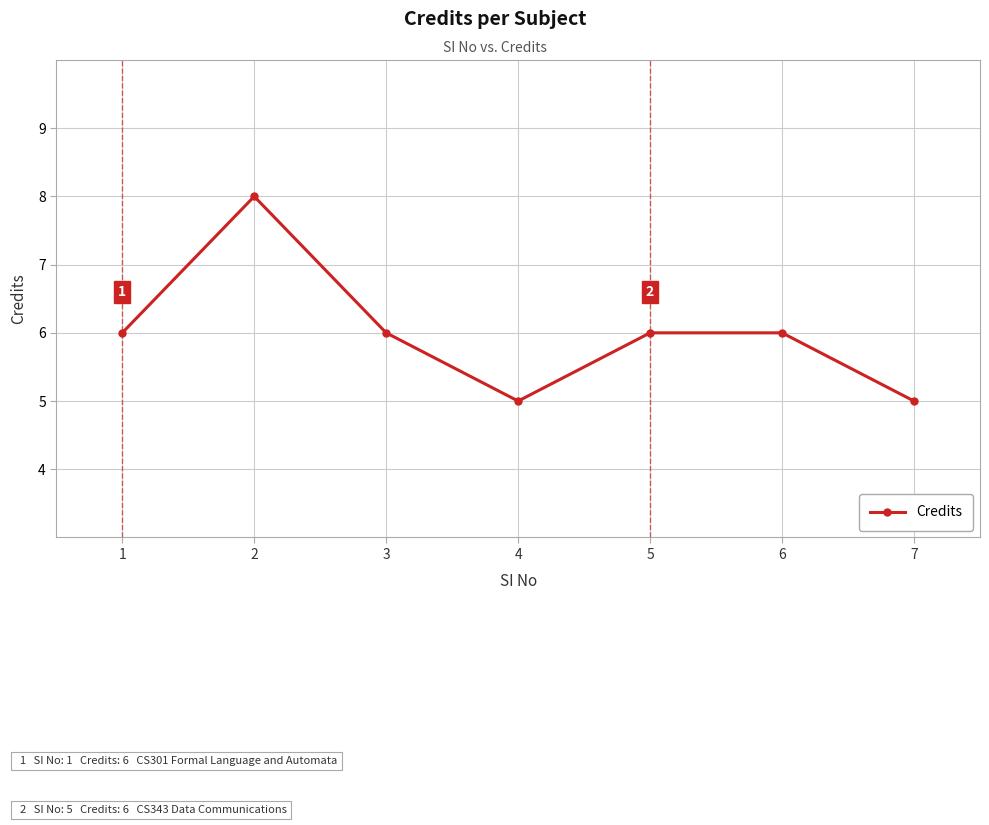

Where is the first local minimum?

4